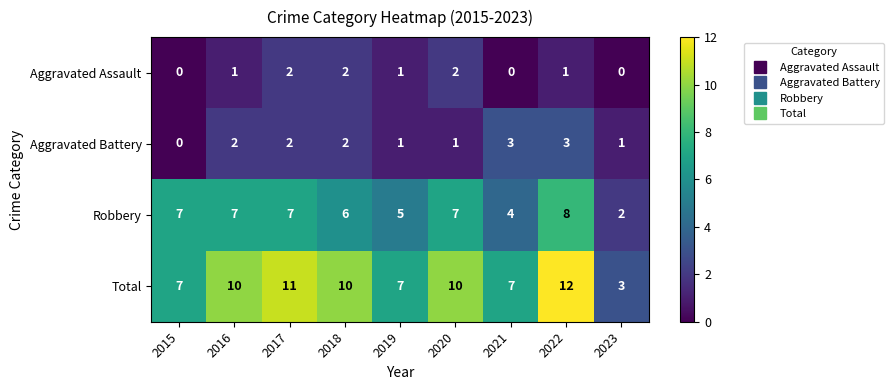

Read the Total value at 2022.

12